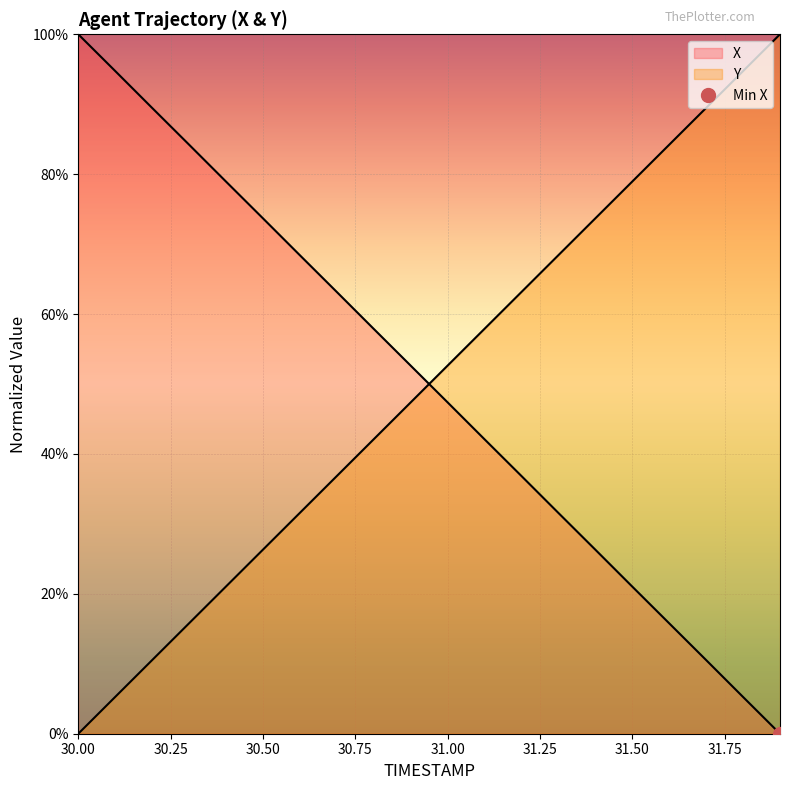

What is the value of the Y point at the 15th from the left?

73.7